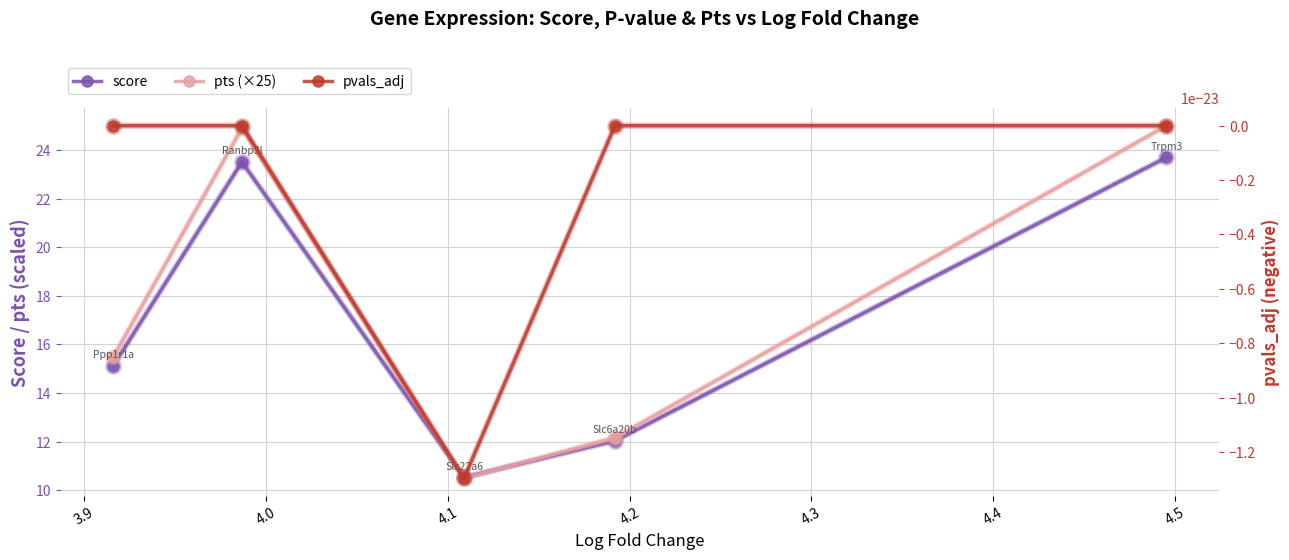

What are all the series names shown in the legend?

score, pts (×25), pvals_adj